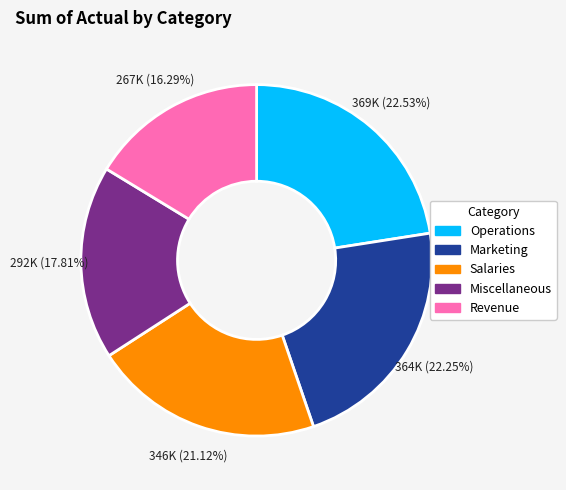

To the nearest percent, what is the average slice percentage?

20%